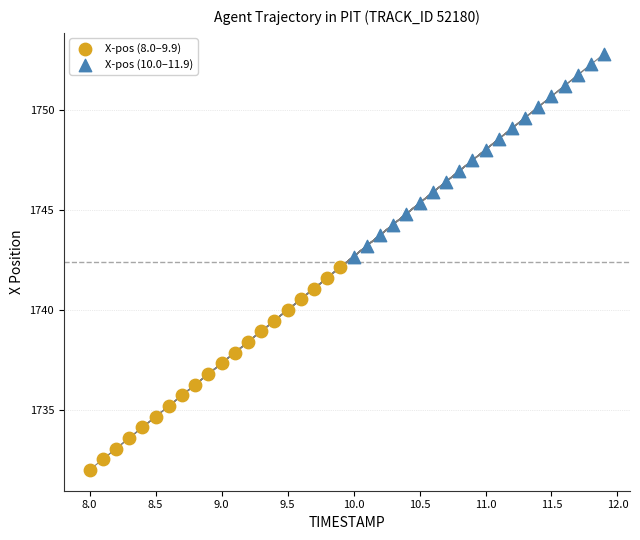

Which series contains the lowest Y value?

X-pos (8.0–9.9)